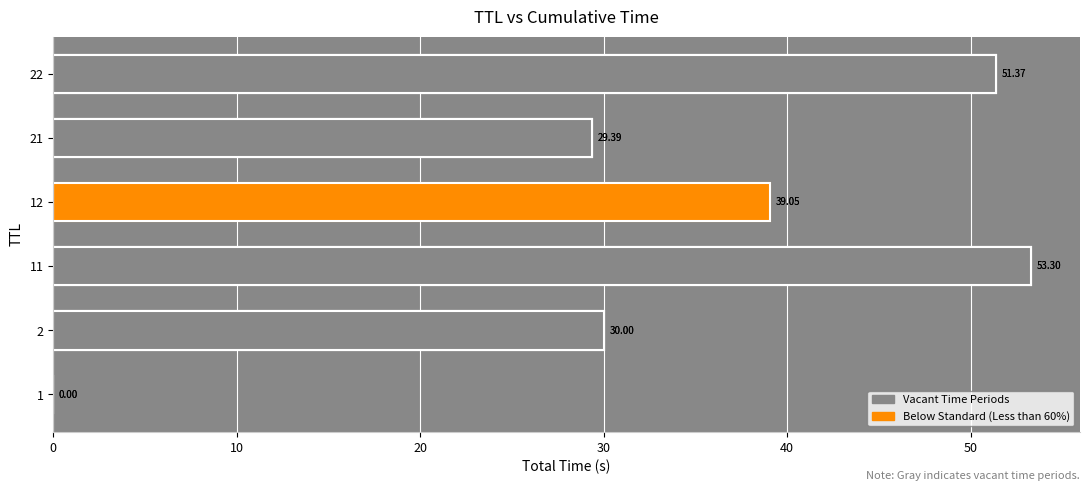

How many positive values does the Vacant Time Periods series have?

5